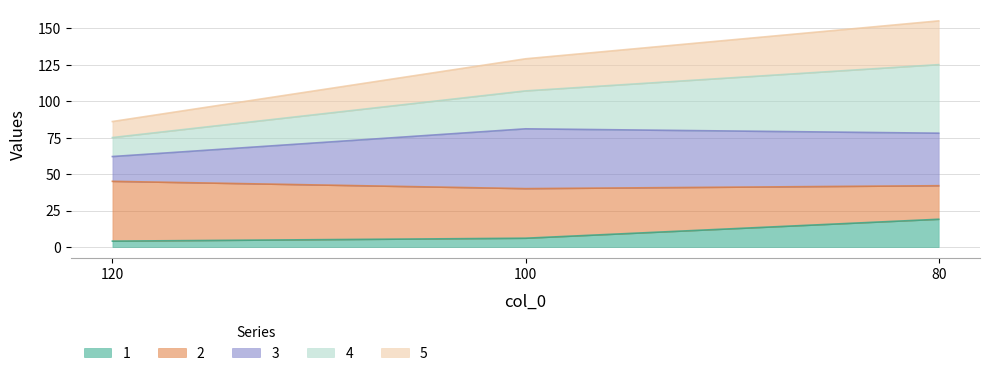

At which category is the sum across all series the highest?

80